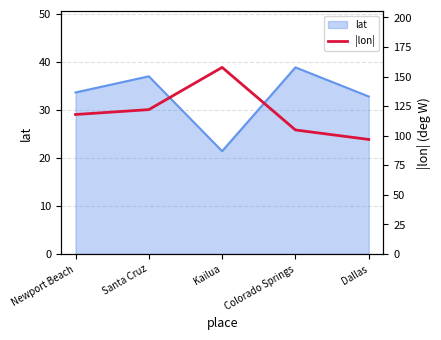

At which label is lat closest to 30?

Dallas